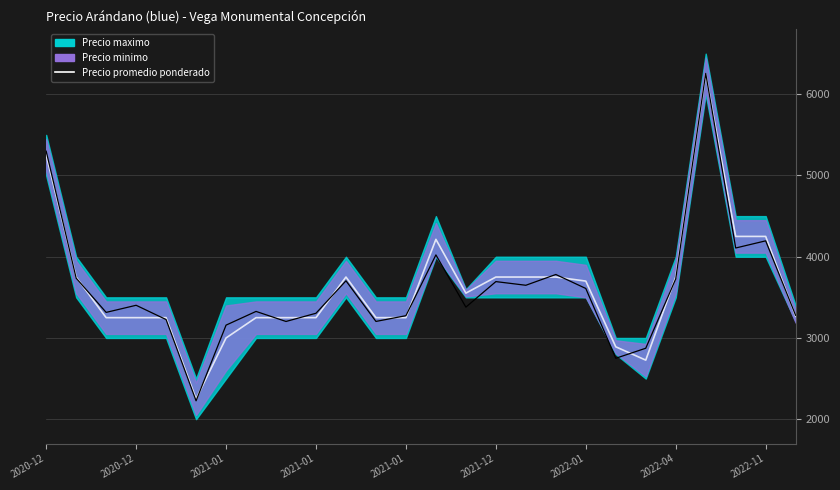

What is the value of the 18th point from the left?

3781.4